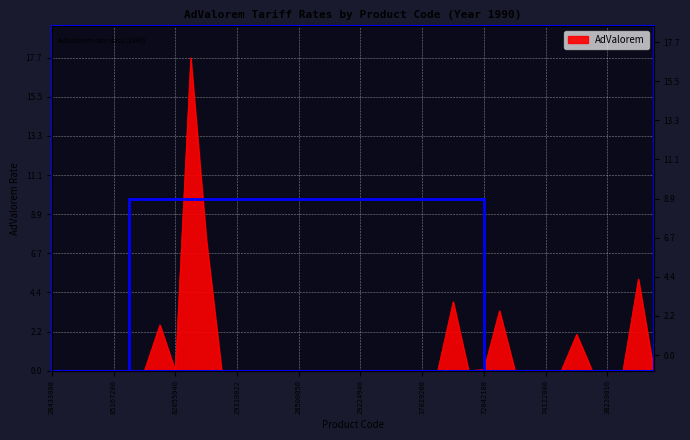

Reading left to right, transcribe all the data shown in this chart.

28433000=0.0	85392920=0.0	87029000=0.0	87150000=0.0	85167200=0.0	29221915=0.0	84859000=0.0	62045210=2.6	82055940=0.0	62031210=17.7	53110020=7.5	84451300=0.0	29310022=0.0	71151000=0.0	29042050=0.0	28441010=0.0	28500050=0.0	2102000=0.0	93059060=0.0	85332100=0.0	29224940=0.0	81099000=0.0	28334010=0.0	76052900=0.0	37029200=0.0	89031000=0.0	73158100=3.9	79079030=0.0	72042100=0.1	58021100=3.4	72162200=0.0	42031020=0.0	74122000=0.0	70139930=0.0	2089020=2.1	94016160=0.0	38220010=0.0	85431000=0.0	62029215=5.2	29321910=0.0